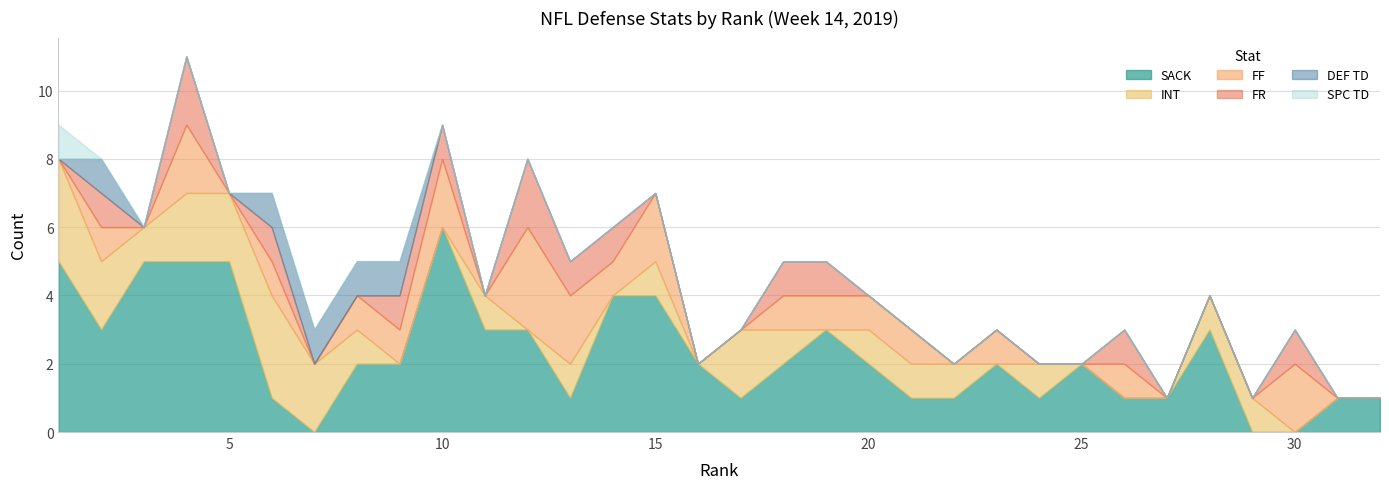

How many INT values are between 0 and 1?

25